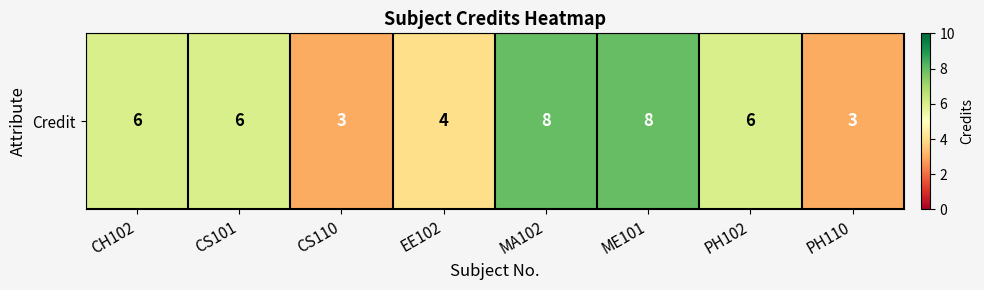

What value does the data have at ME101?

8